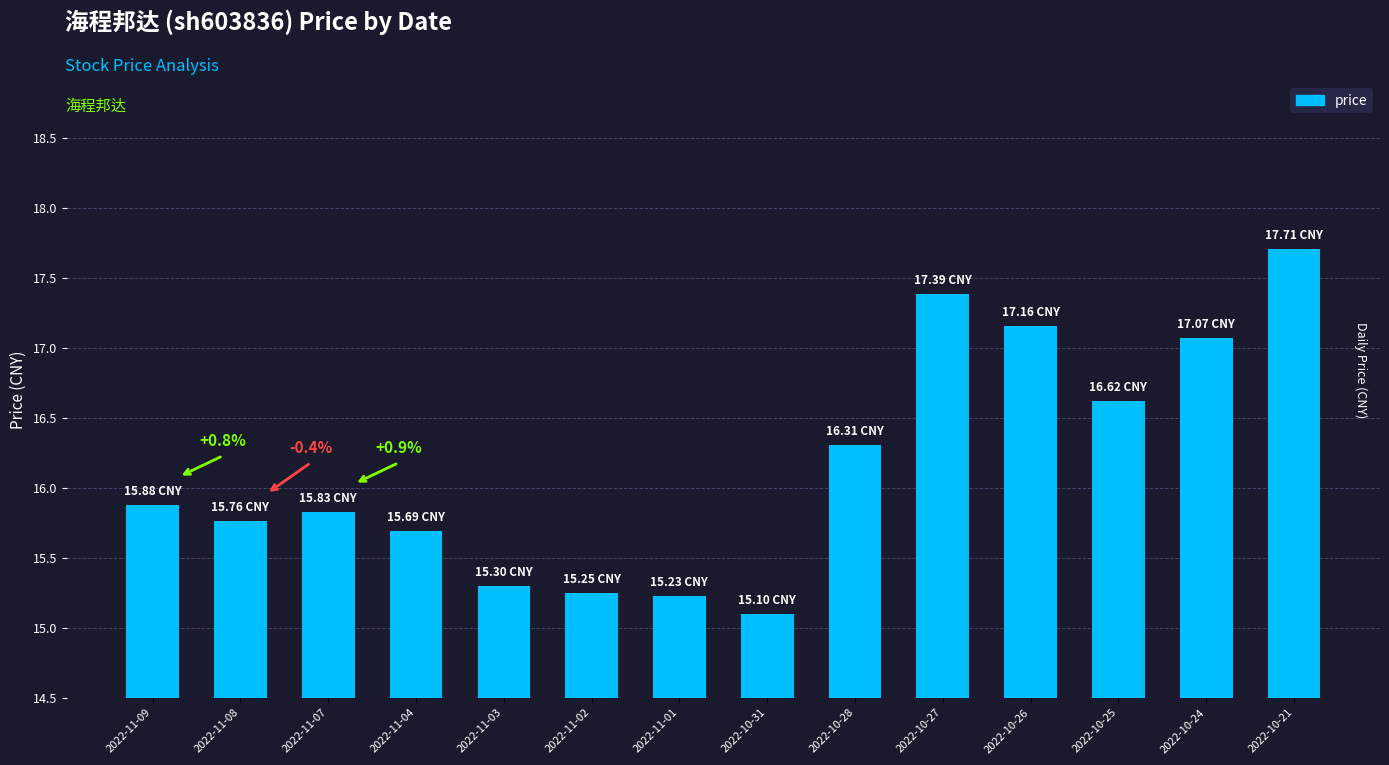

What is the difference between the maximum and minimum values?

2.6